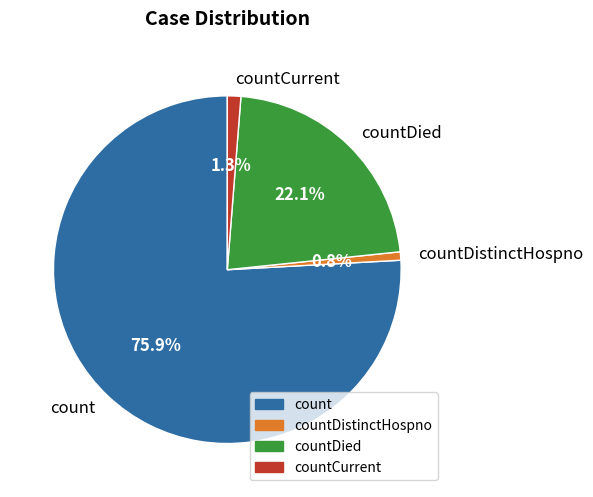

True or false: countDistinctHospno accounts for 6% of the total.

False